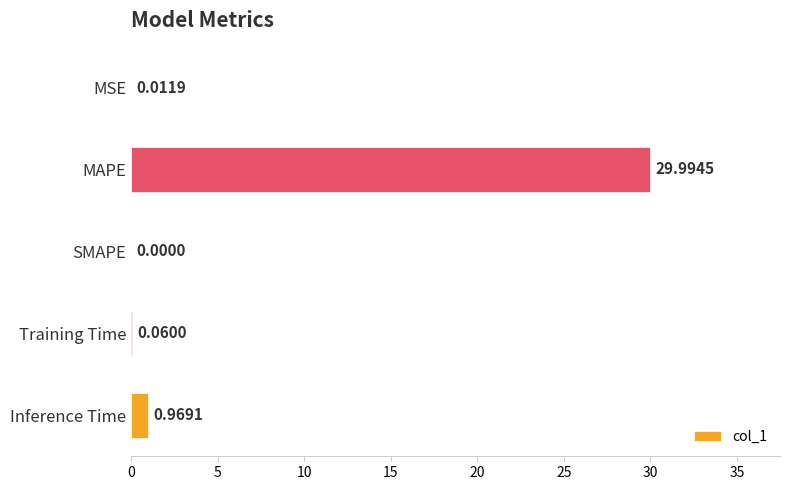

Where is the data nearest to the value 14?

Inference Time